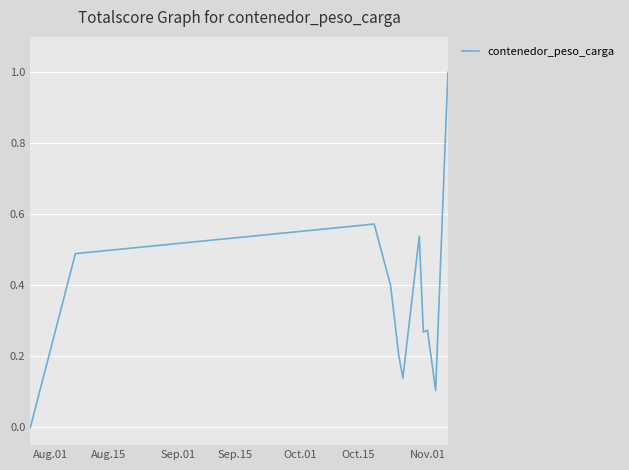

What is the greatest value displayed?

1.0